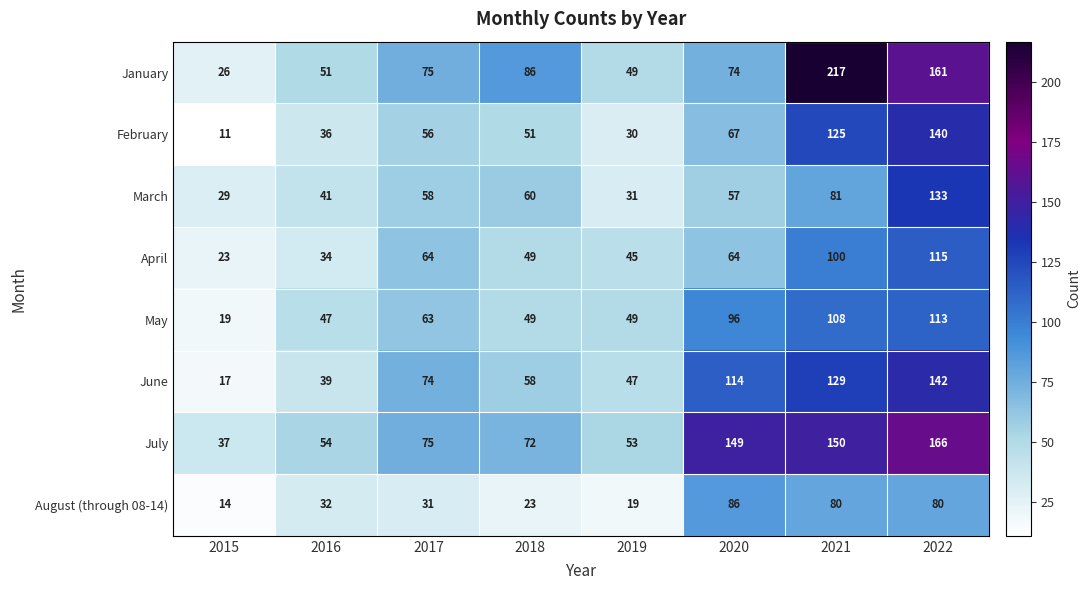

True or false: February has a value of 84 at 2021.

False